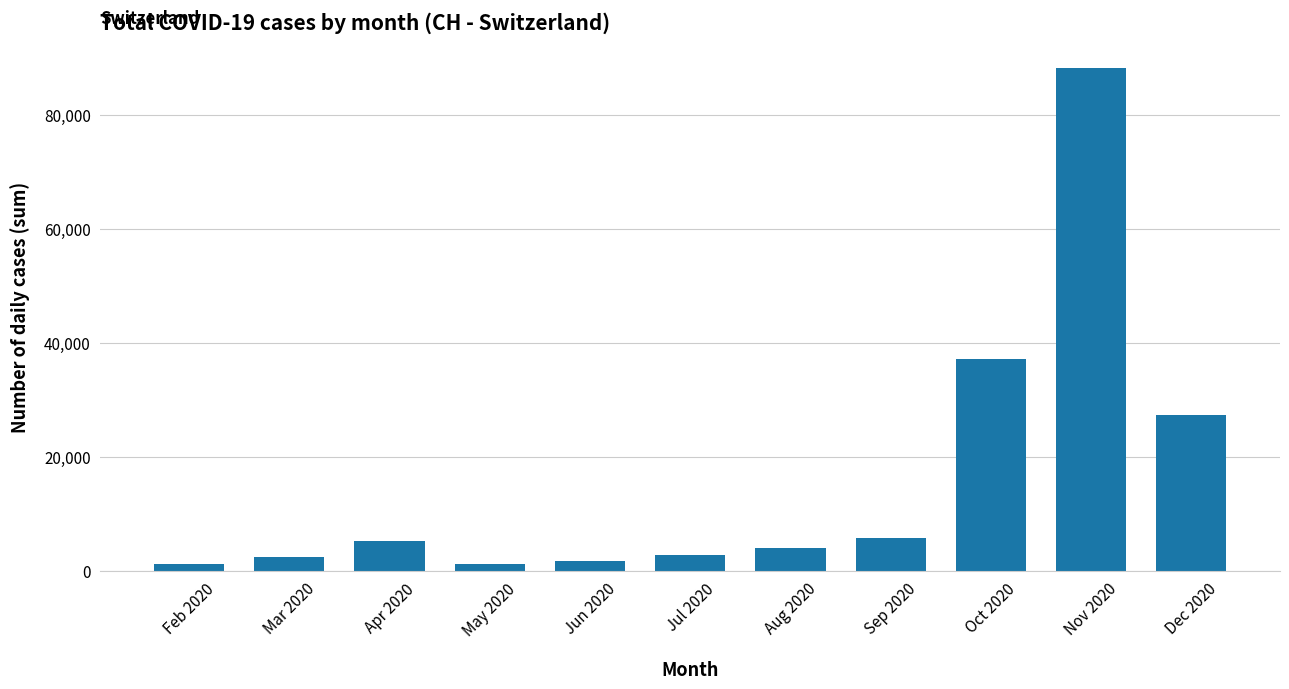

Approximately how many times larger is the value at Oct 2020 compared to Aug 2020?

9.5